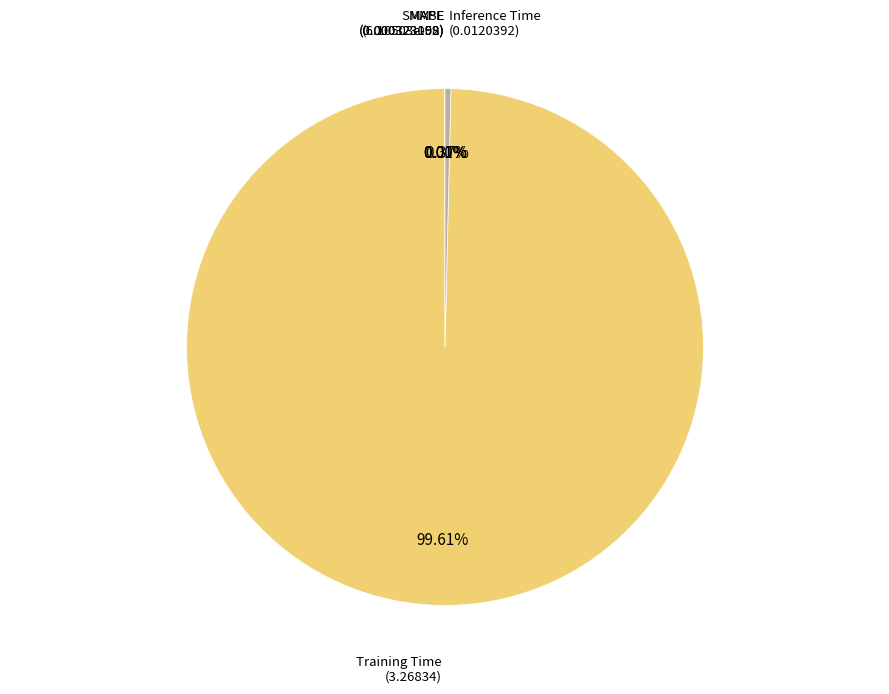

What is the majority slice?

Training Time